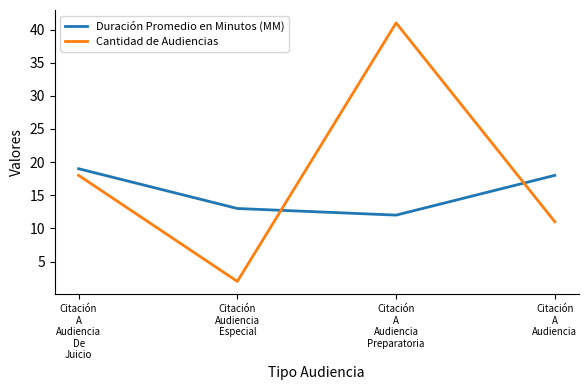

Reading left to right, transcribe all the data shown in this chart.

Duración Promedio en Minutos (MM): 19	13	12	18
Cantidad de Audiencias: 18	2	41	11